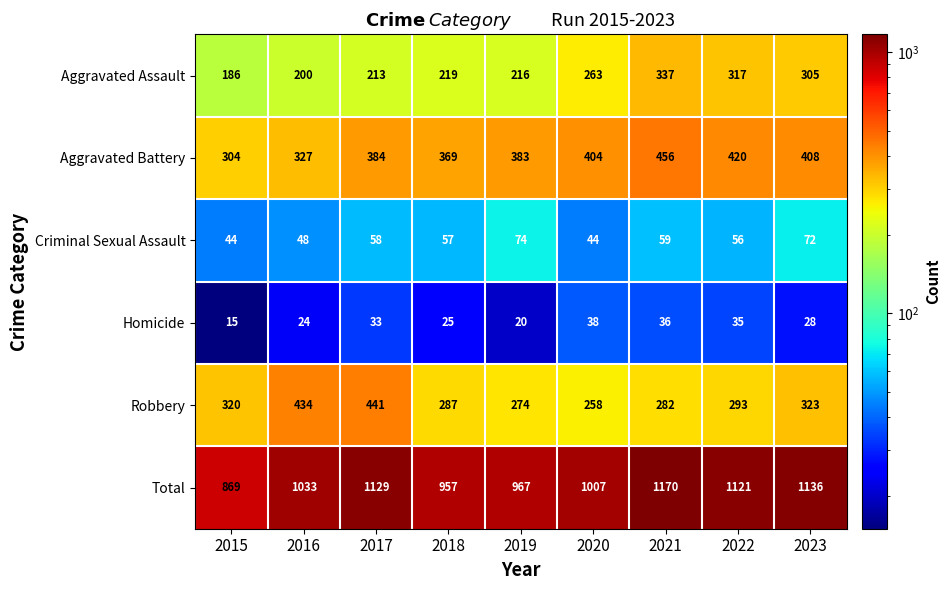

What is the approximate value of Aggravated Assault at 2022, to the nearest 10?

320